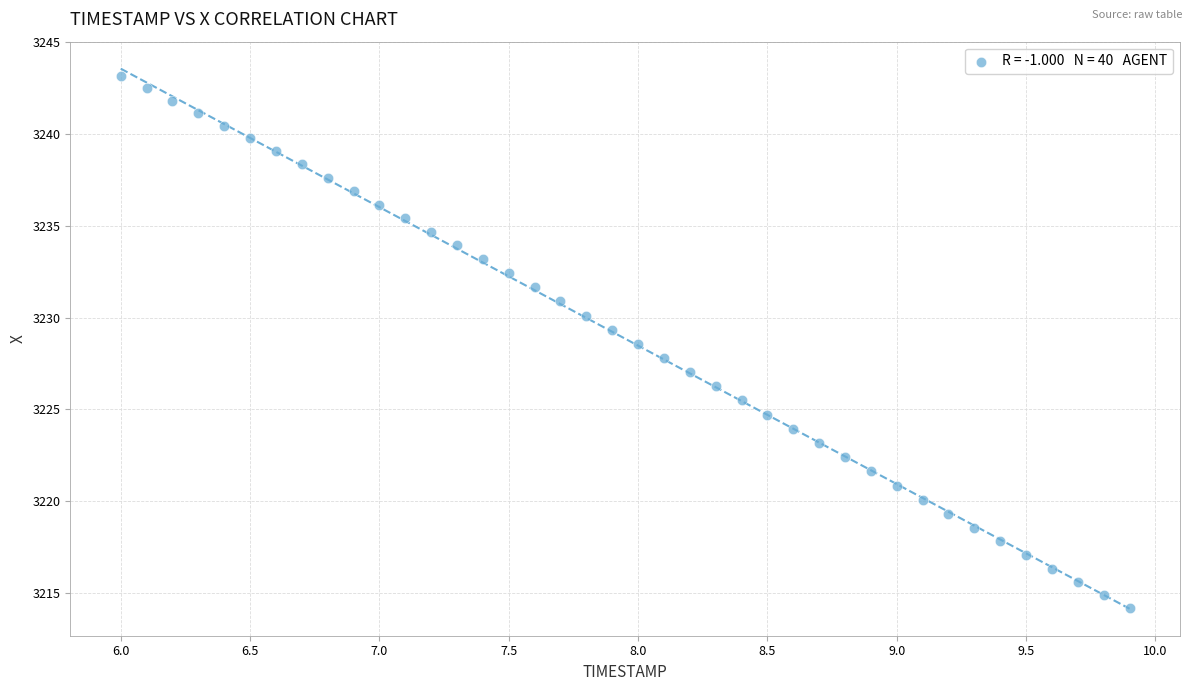

What is the range of X values (max minus min)?

3.9